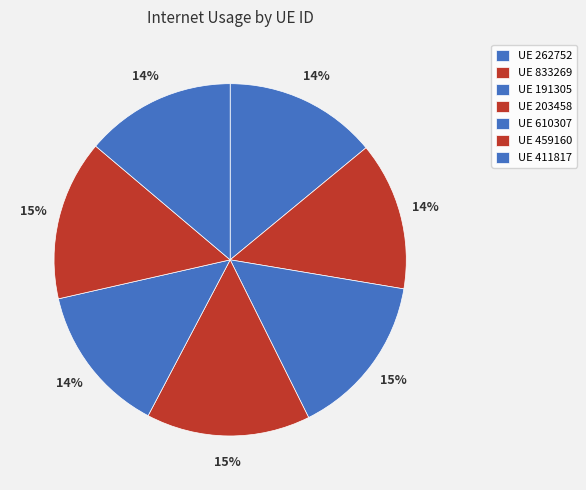

Count the number of slices in the pie.

7